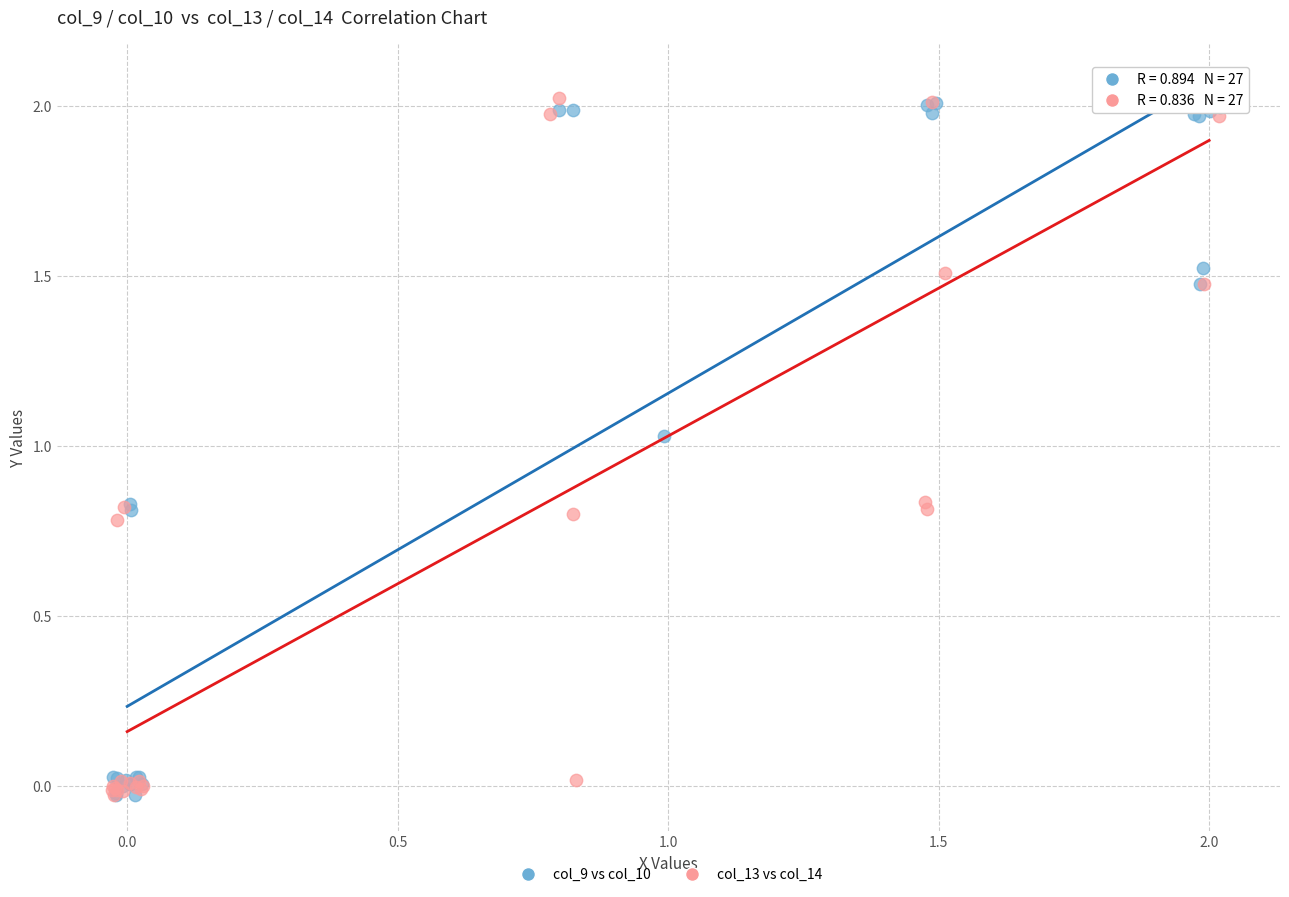

What are all the series names shown in the legend?

col_9 vs col_10, col_13 vs col_14